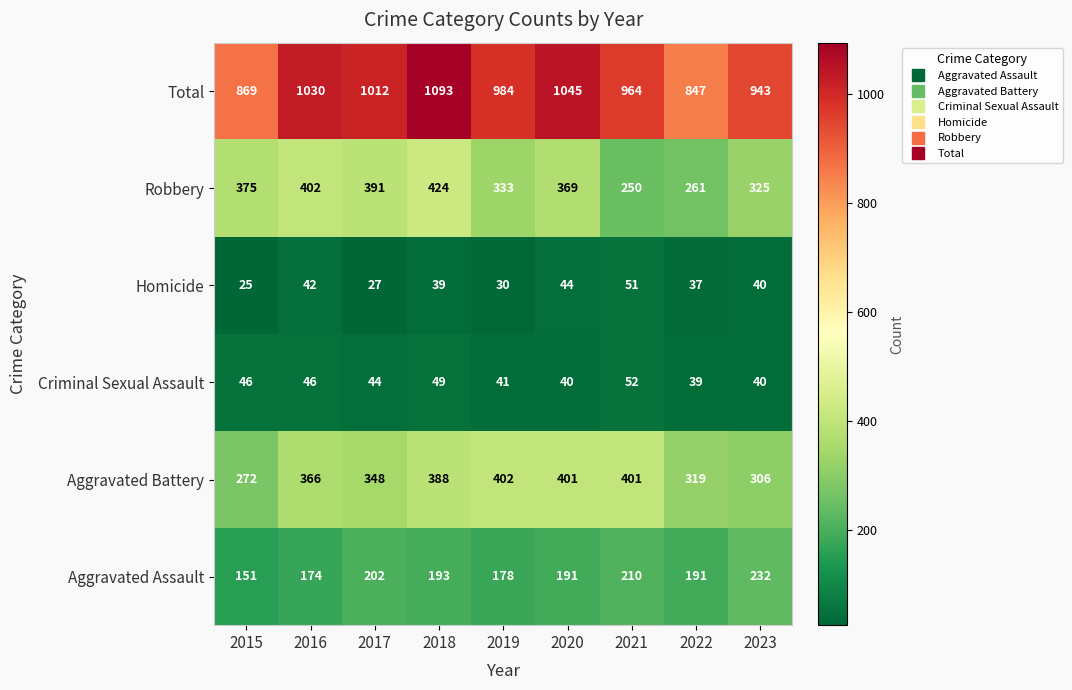

Rank the series by their maximum value, from highest to lowest.

Total, Robbery, Aggravated Battery, Aggravated Assault, Criminal Sexual Assault, Homicide